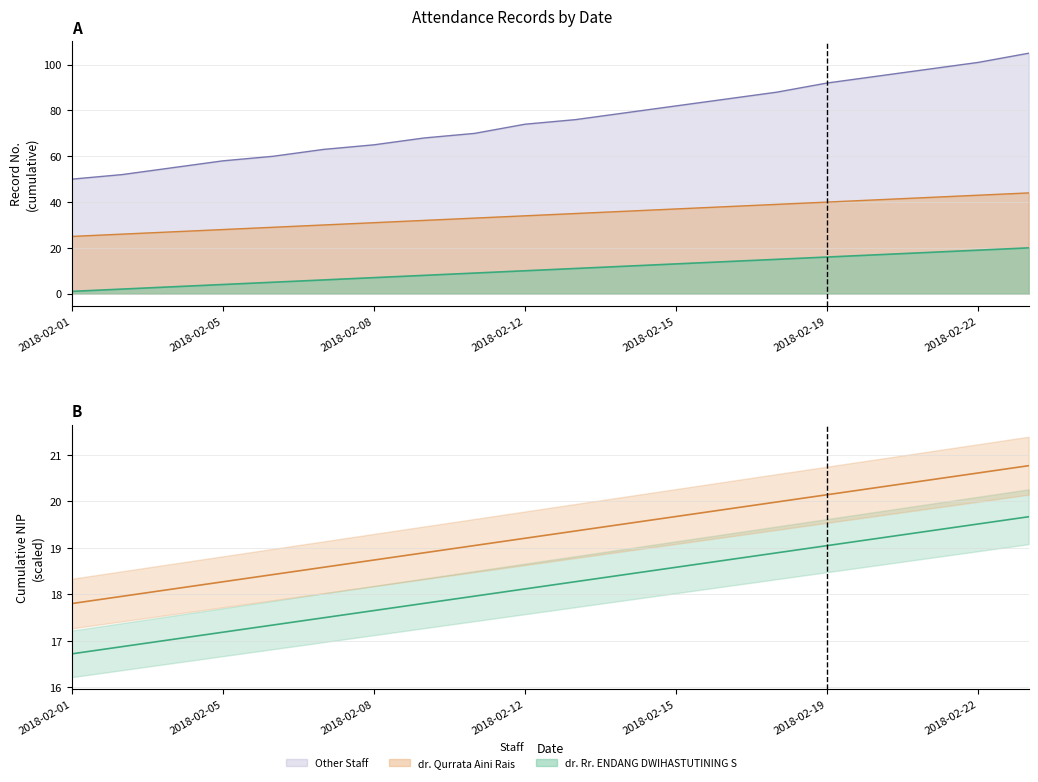

True or false: dr. Qurrata Aini Rais has a value of 26 at 2018-02-21.

False